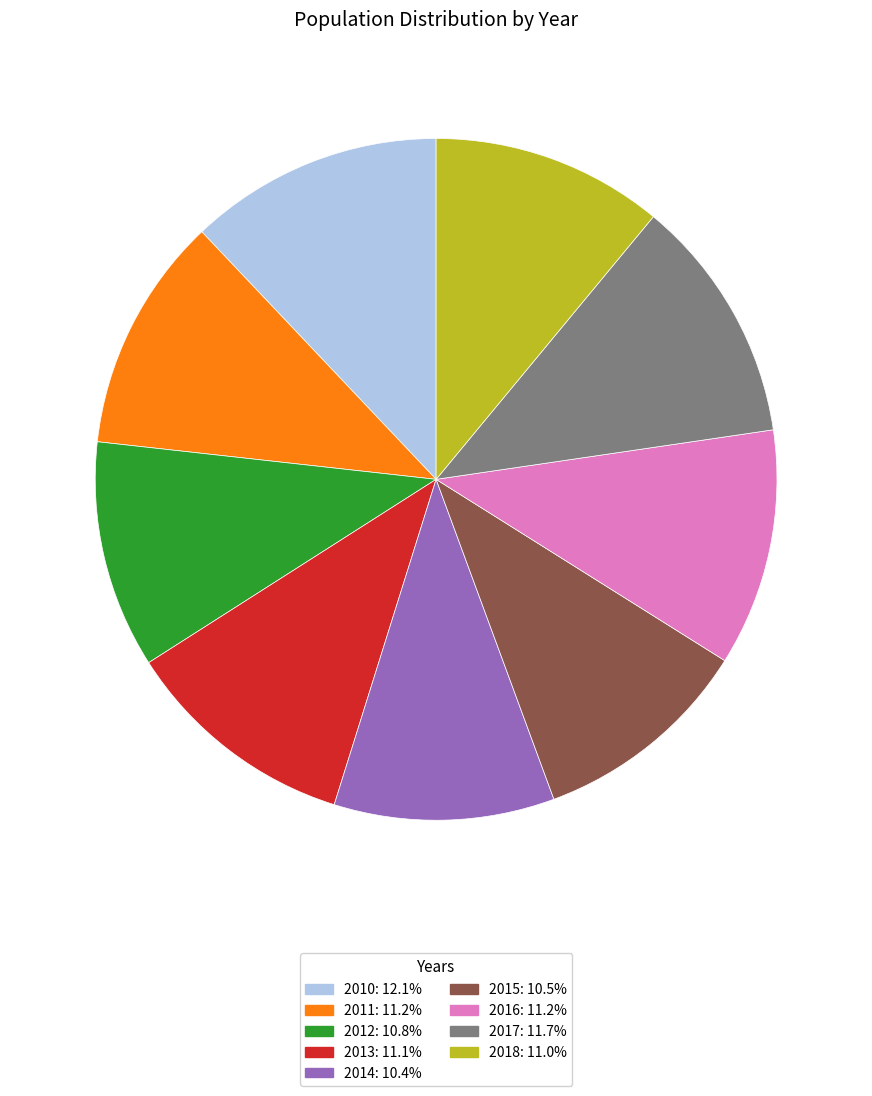

How many slices are in this pie chart?

9